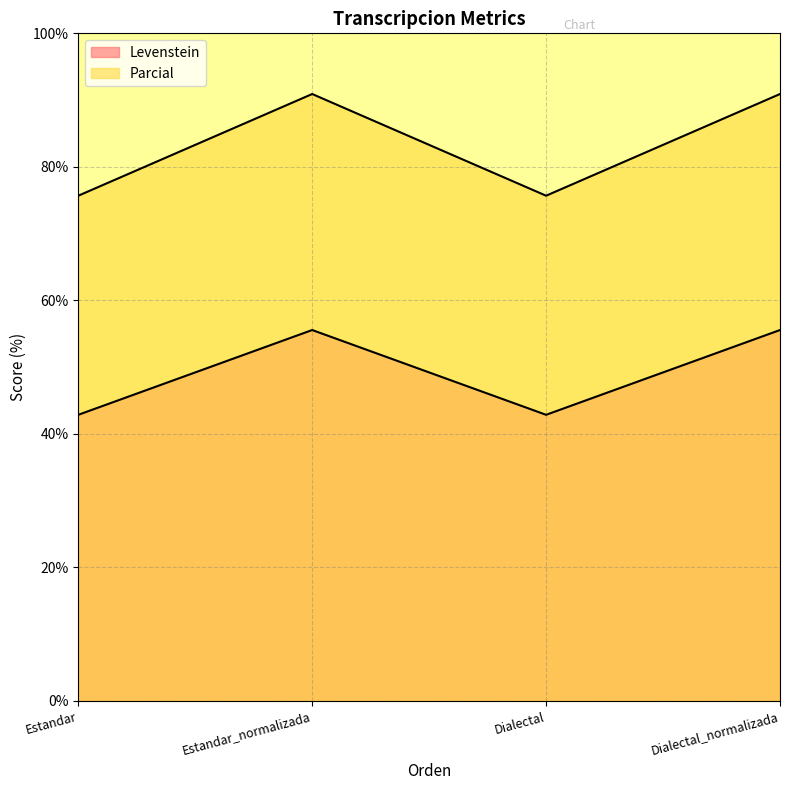

What is the sum of all Parcial values?

333.2